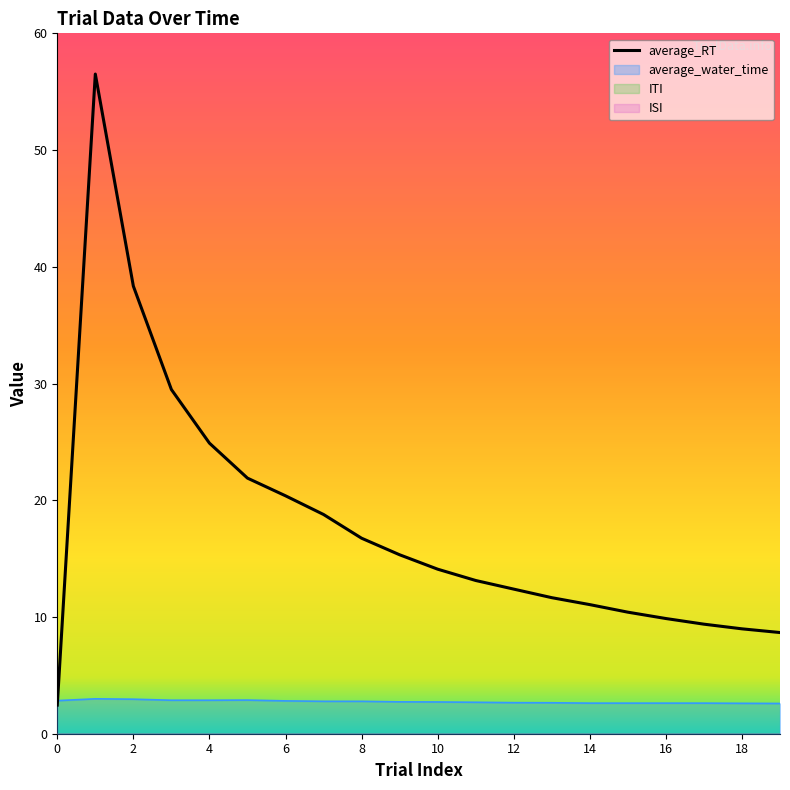

At 13, list the series in order from smallest to largest.

average_water_time, average_RT